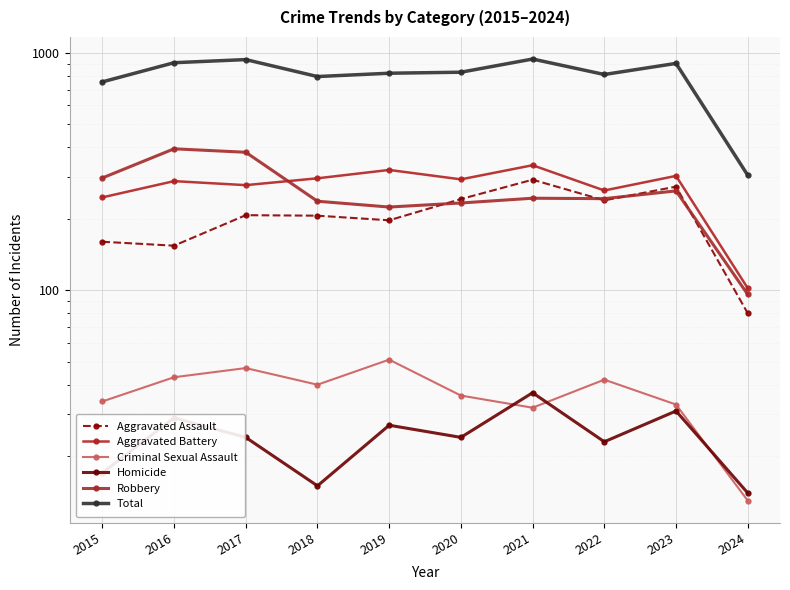

True or false: Criminal Sexual Assault and Robbery intersect in this chart.

False